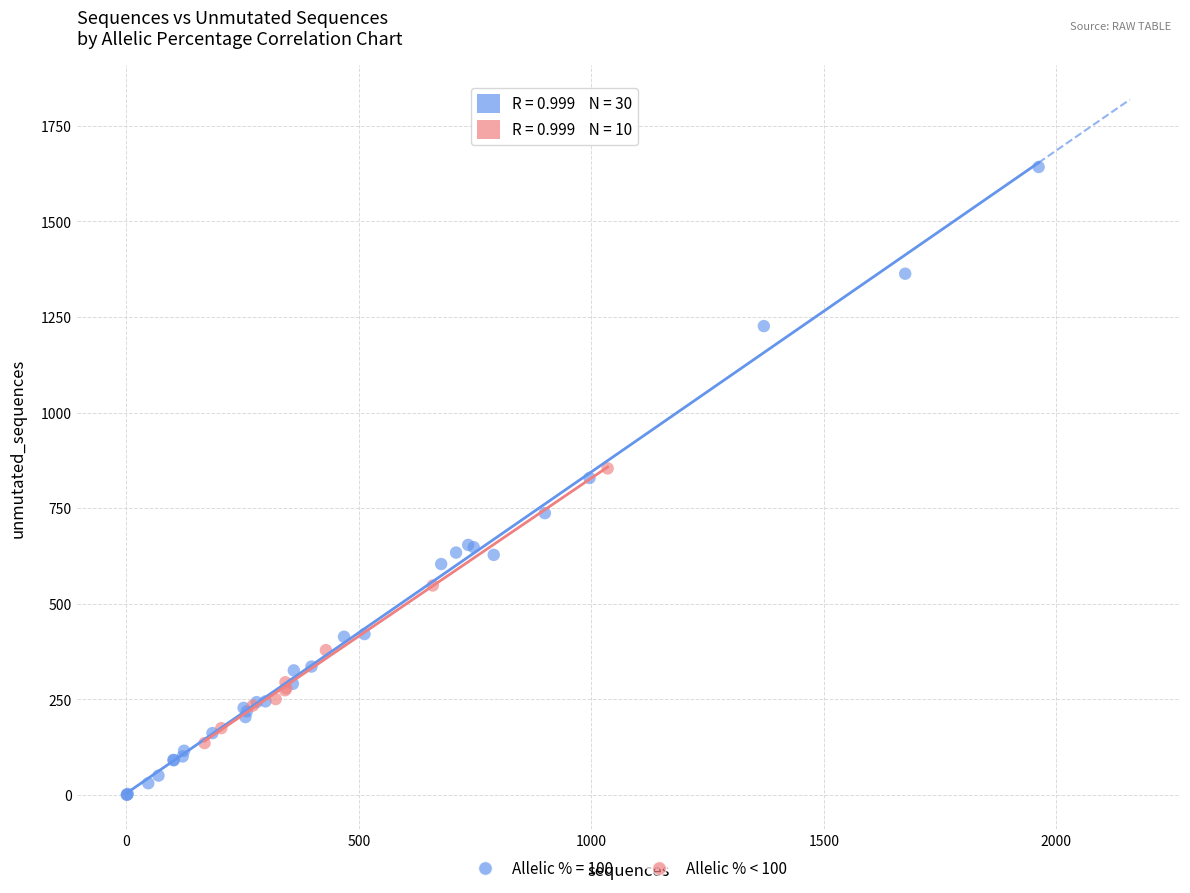

Which series reaches the minimum Y coordinate?

Allelic % = 100